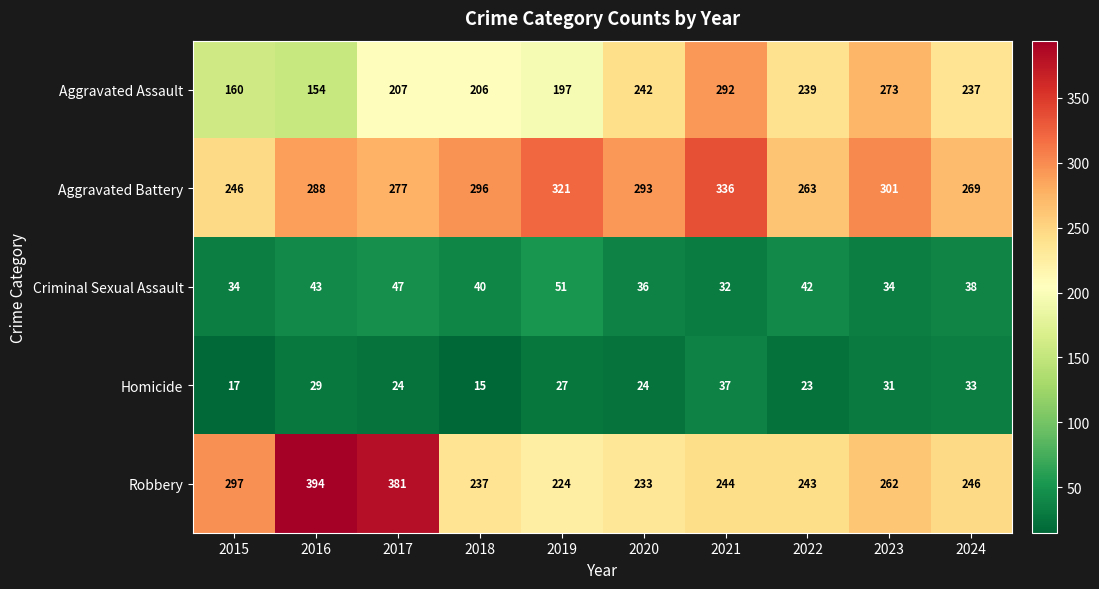

Is it true that Homicide equals 37 at 2021?

True